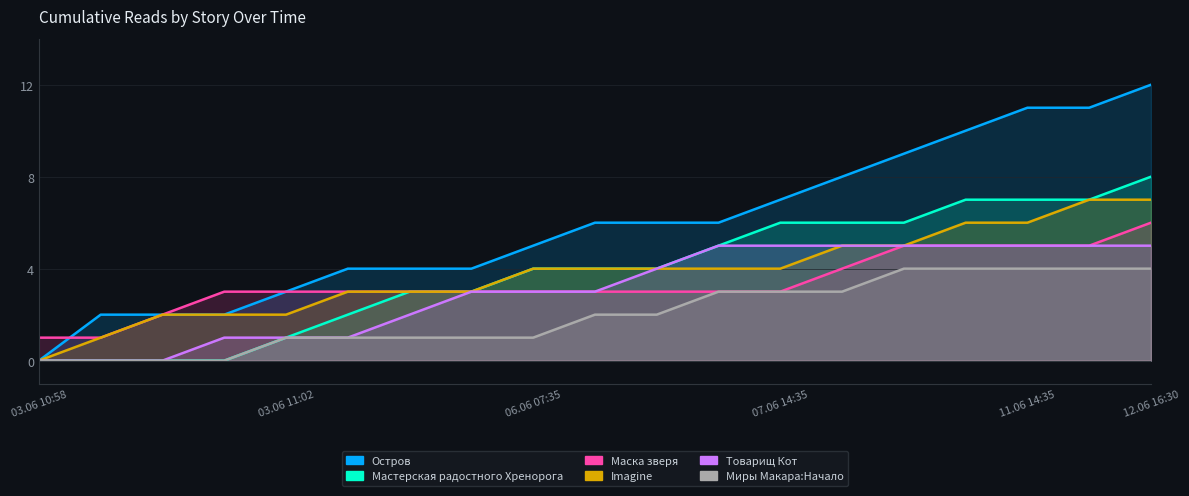

What is the average value of the Миры Макара:Начало series?

2